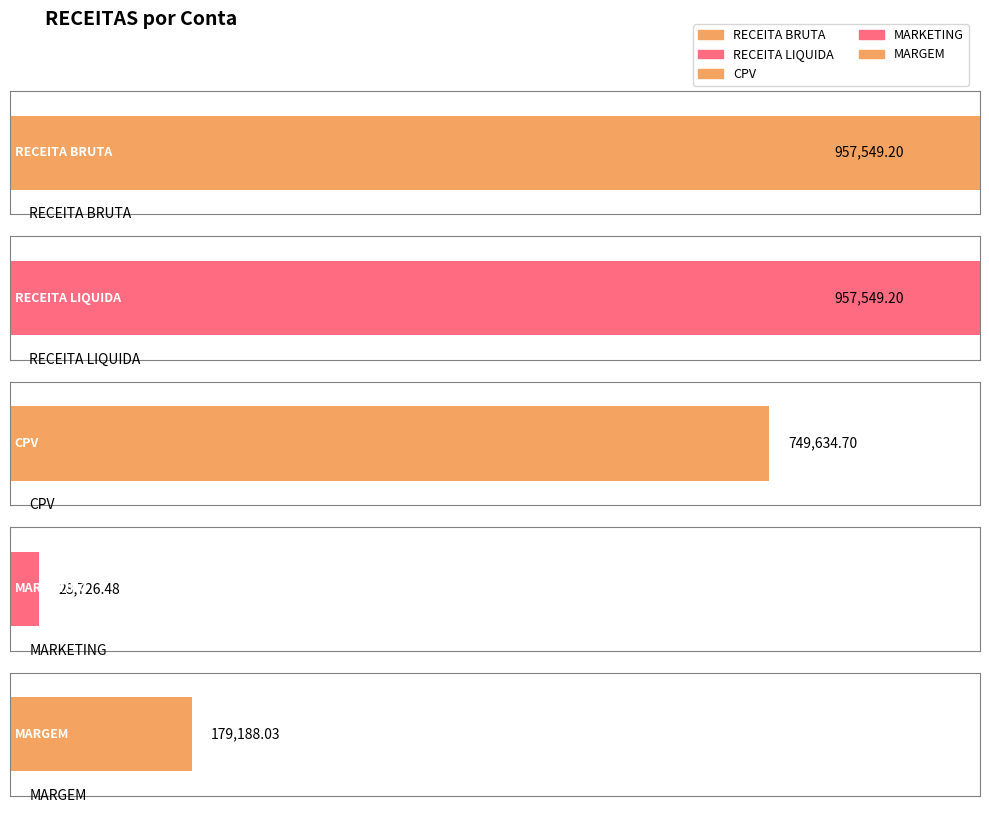

Are the bars horizontal?

Yes